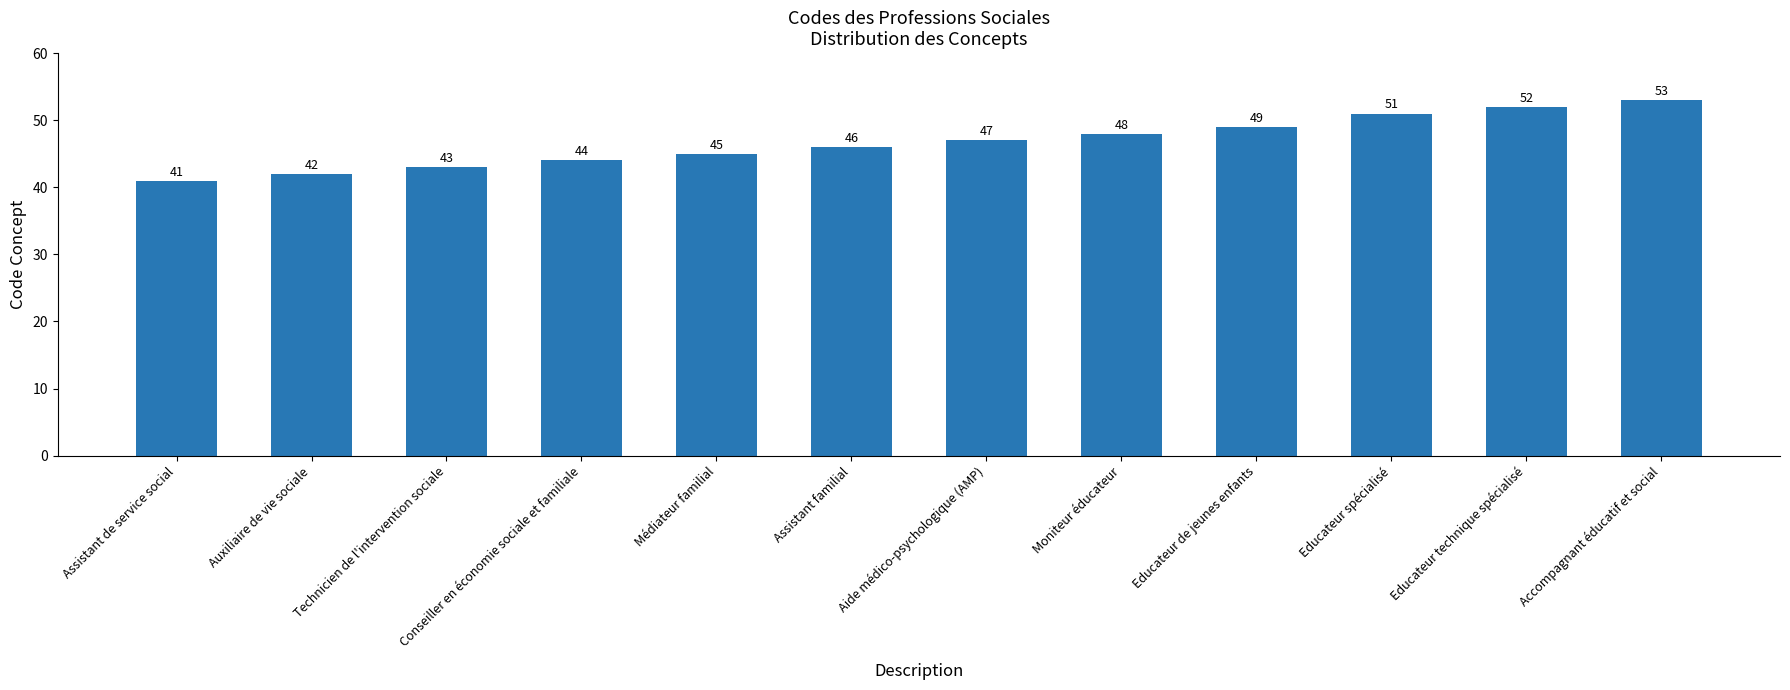

What is the sum of the values at Auxiliaire de vie sociale and Accompagnant éducatif et social?

95